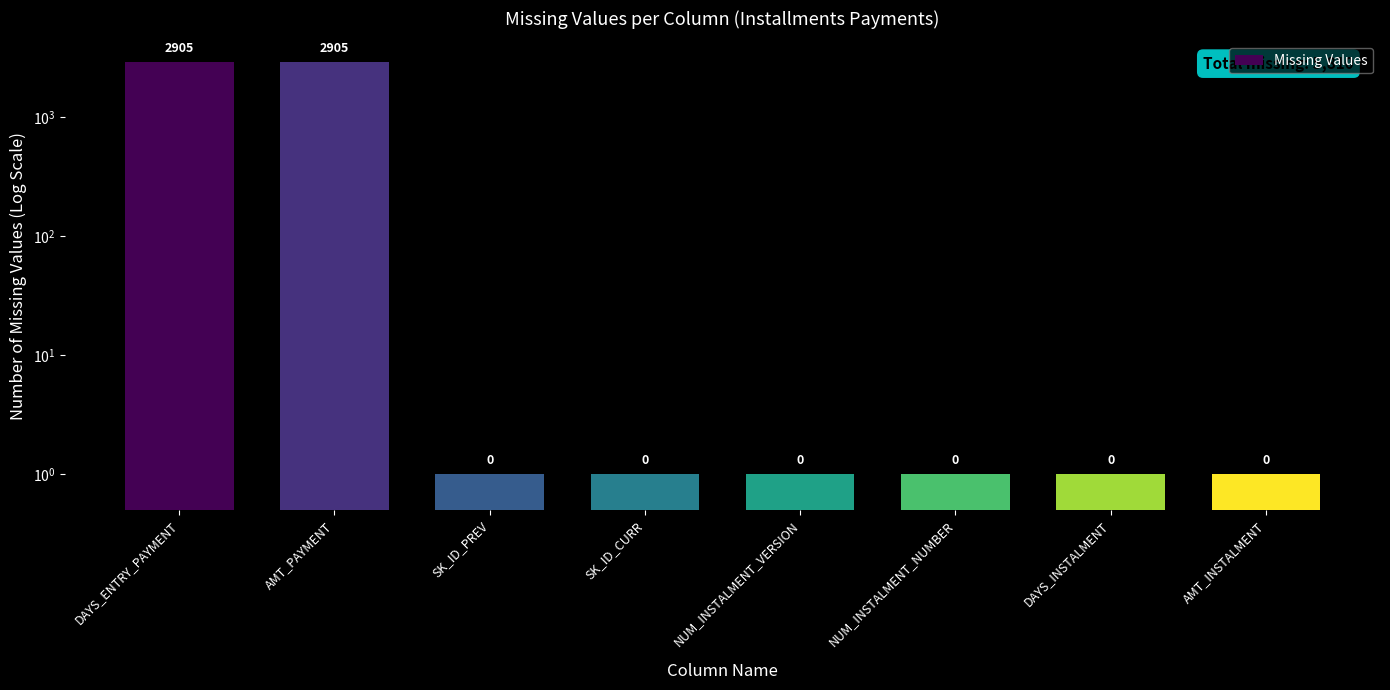

Which category has the lowest value across all series?

SK_ID_PREV